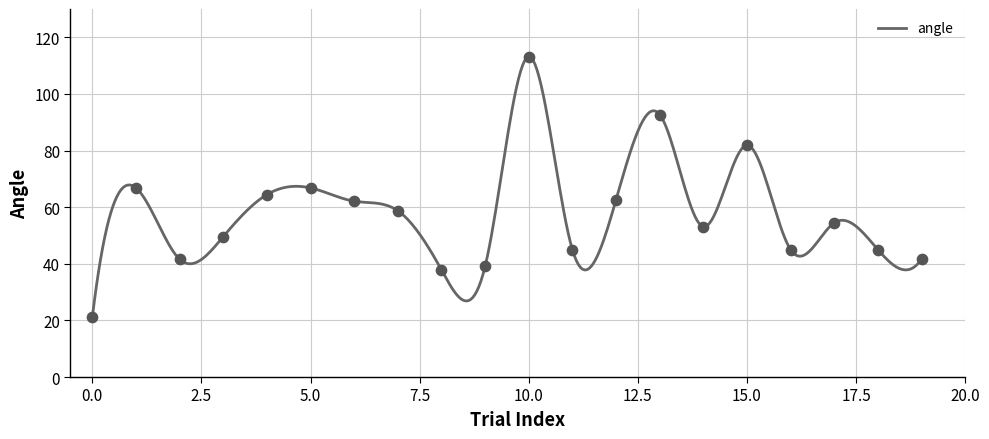

What is the difference between the maximum and minimum values?

92.2